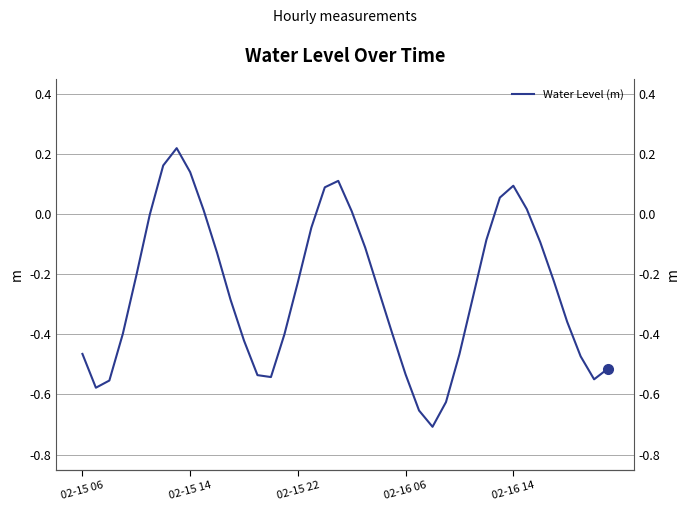

What is the maximum value shown in the chart?

0.2